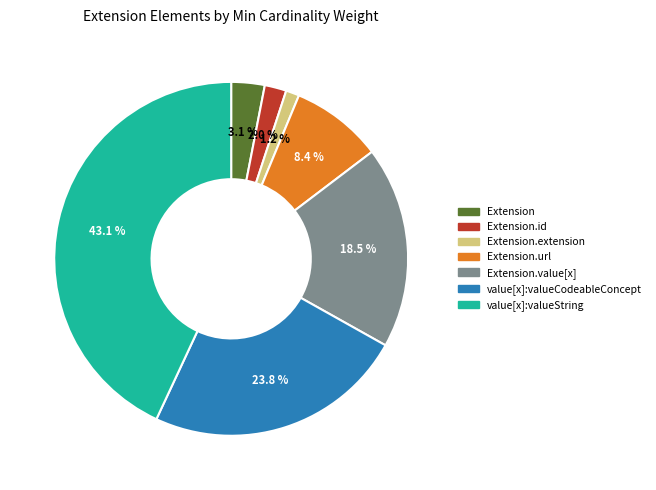

Count the number of slices in the pie.

7